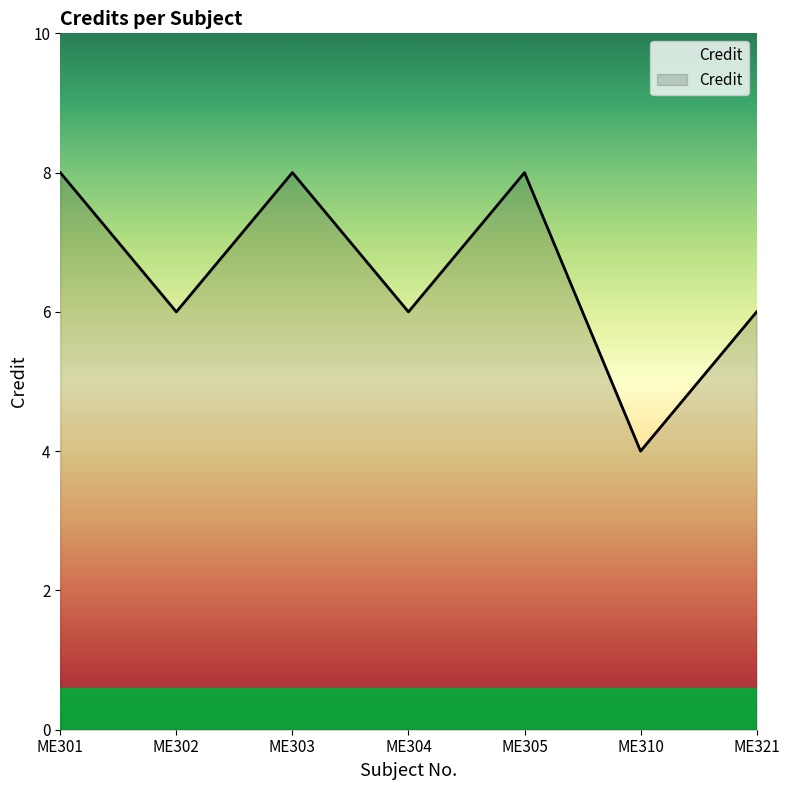

Count the number of data series in this chart.

1